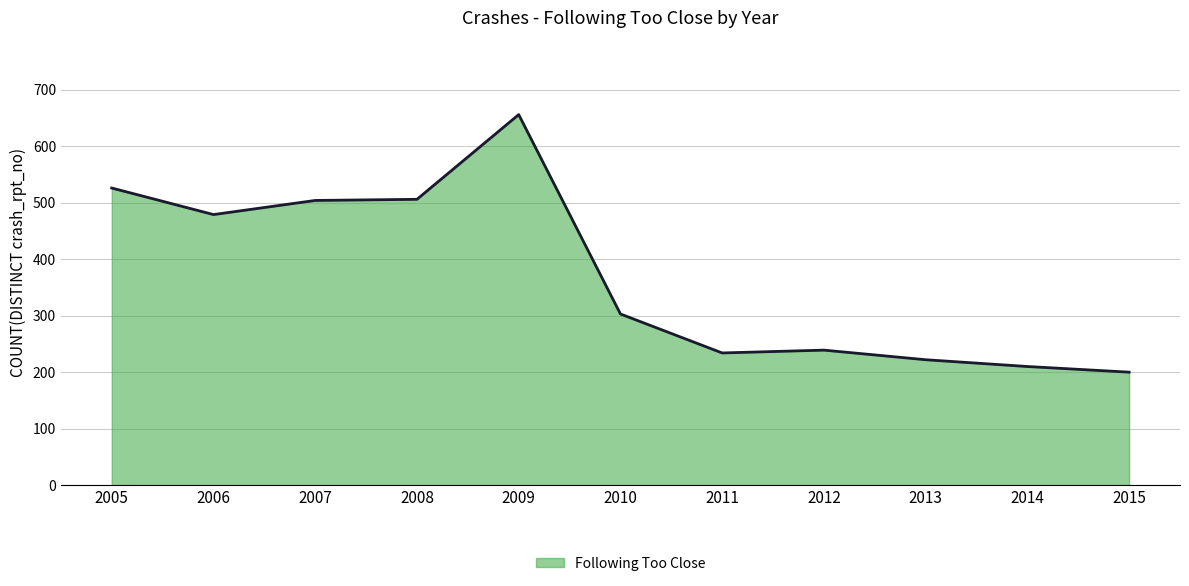

True or false: the data shows 210 at 2014.

True